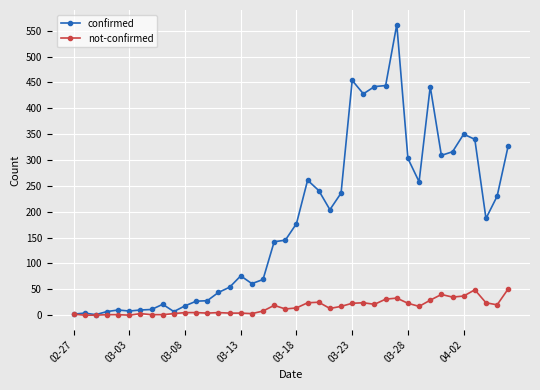

What is the average value of the not-confirmed series?

16